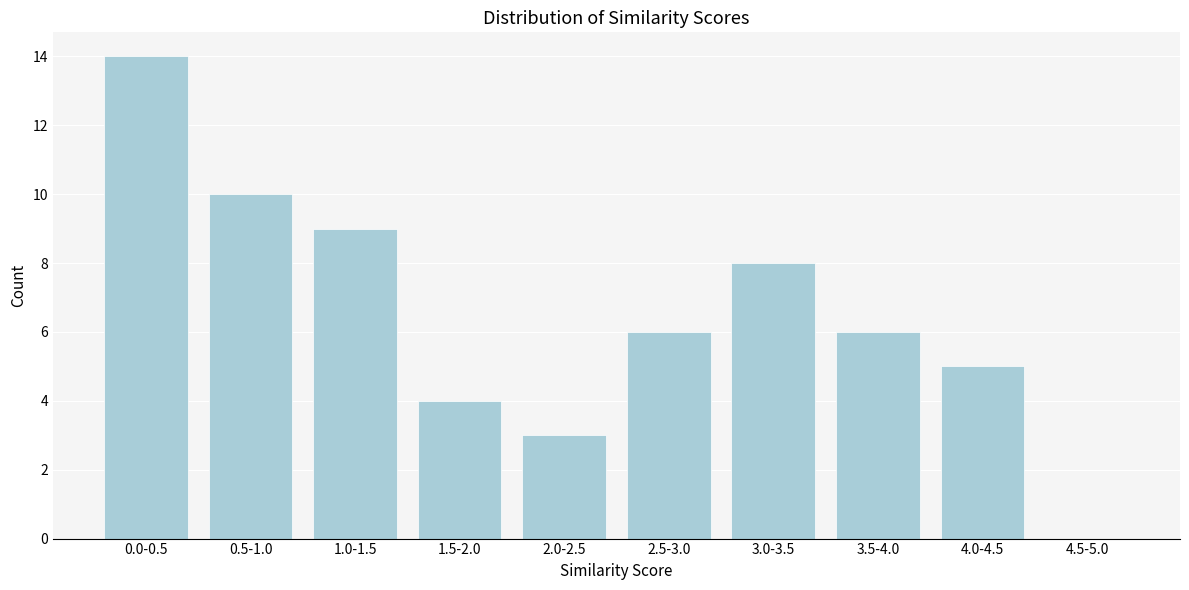

Reading left to right, extract all data points from this chart.

0.0-0.5=14	0.5-1.0=10	1.0-1.5=9	1.5-2.0=4	2.0-2.5=3	2.5-3.0=6	3.0-3.5=8	3.5-4.0=6	4.0-4.5=5	4.5-5.0=0